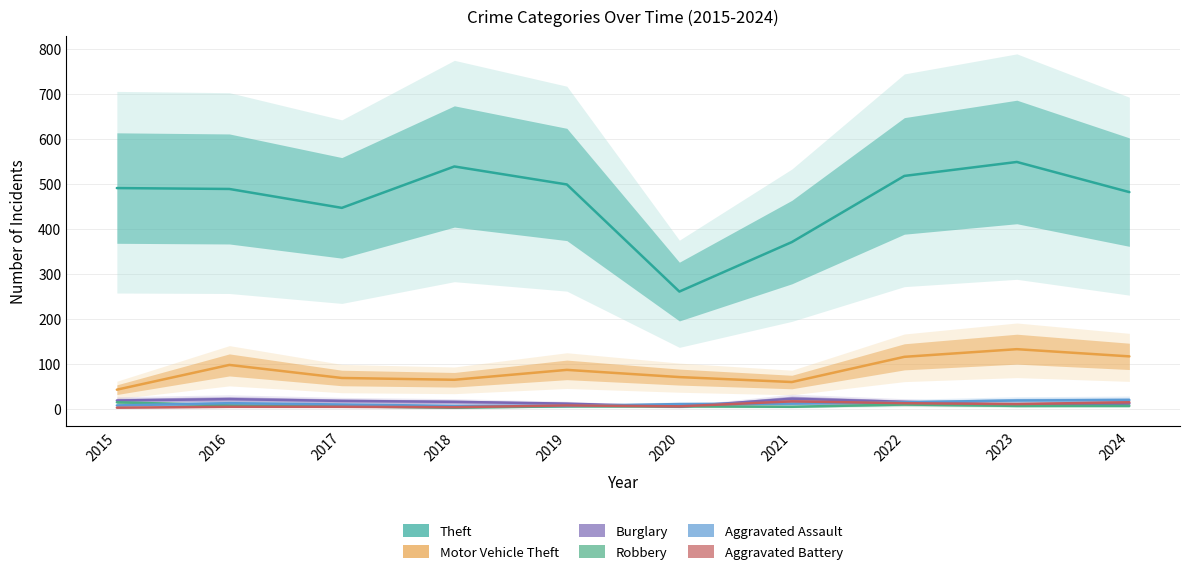

True or false: Aggravated Assault and Robbery cross at least once.

True